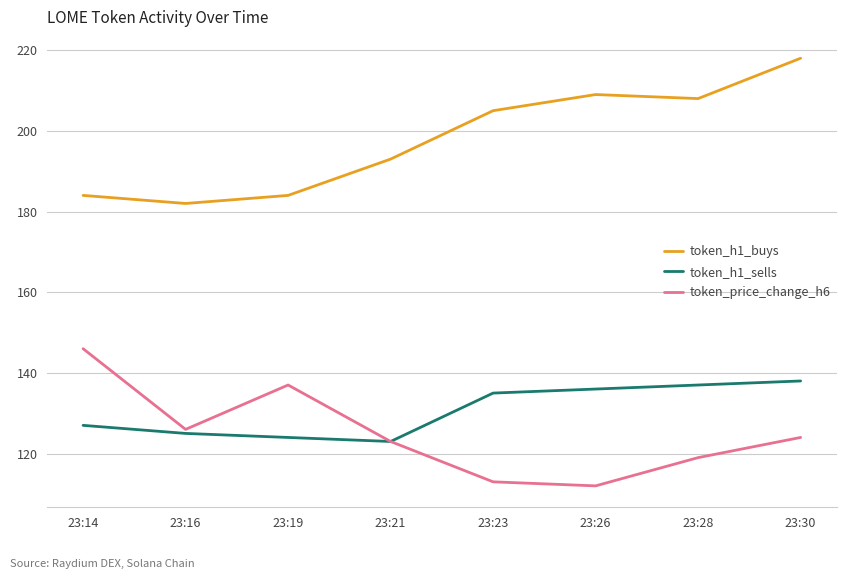

Reading left to right, transcribe all the data shown in this chart.

token_h1_buys: 23:14=184	23:16=182	23:19=184	23:21=193	23:23=205	23:26=209	23:28=208	23:30=218
token_h1_sells: 23:14=127	23:16=125	23:19=124	23:21=123	23:23=135	23:26=136	23:28=137	23:30=138
token_price_change_h6: 23:14=146	23:16=126	23:19=137	23:21=123	23:23=113	23:26=112	23:28=119	23:30=124